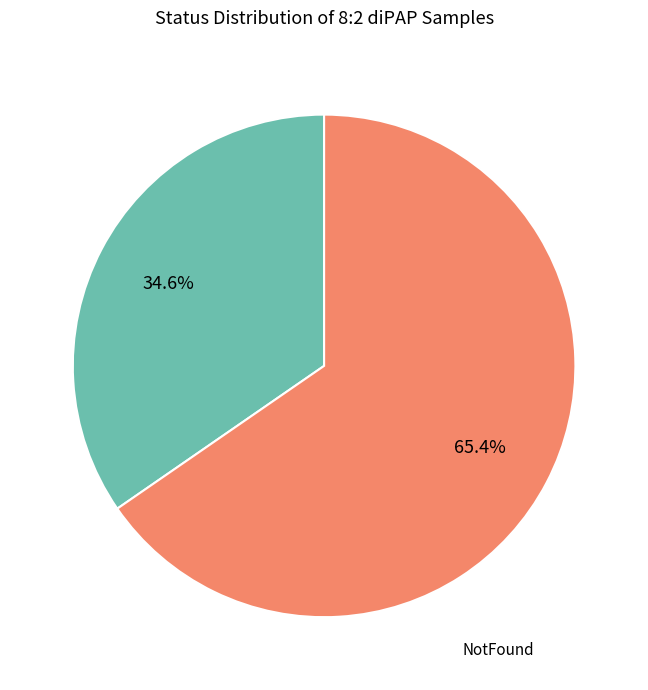

Is the sum of NotFound and Confirmed greater than half?

Yes